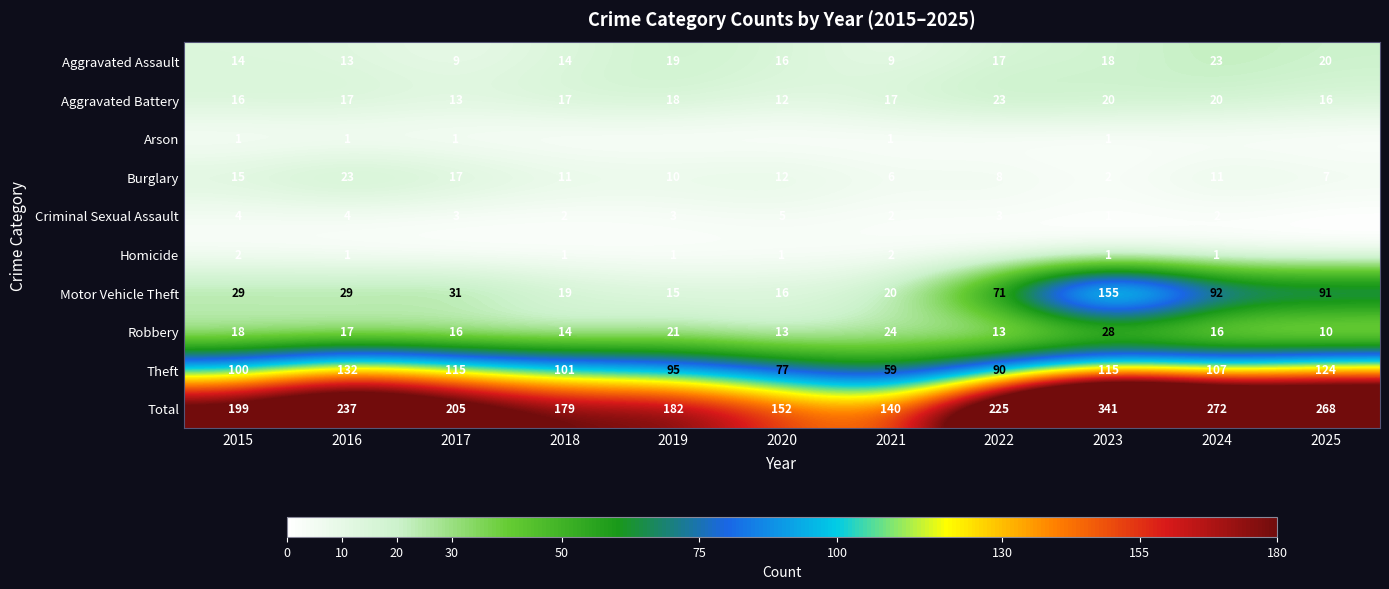

What is the difference between the second highest and minimum values in the Total series?

132